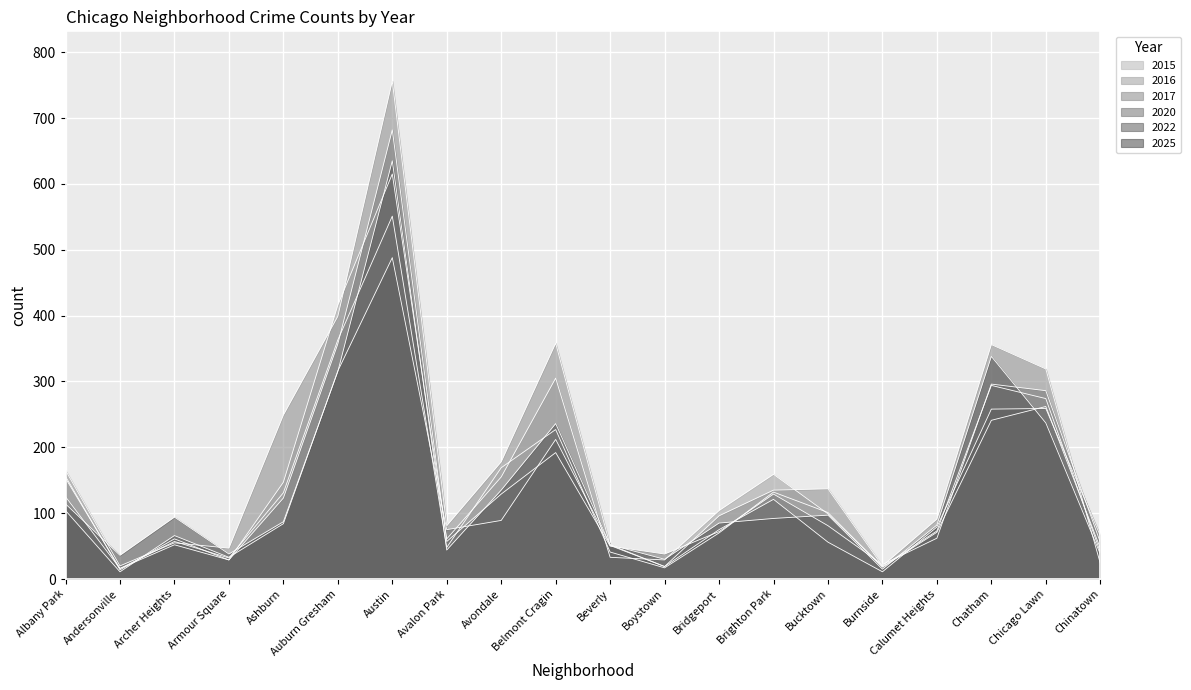

Where is the first local maximum for 2016?

Archer Heights